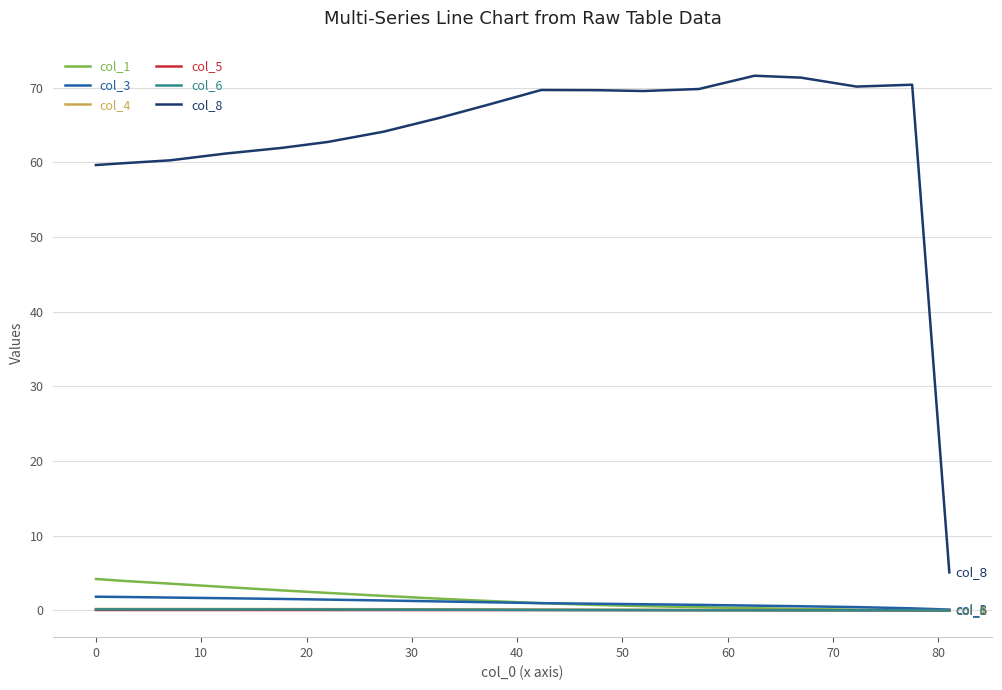

True or false: col_6 and col_4 cross at least once.

False